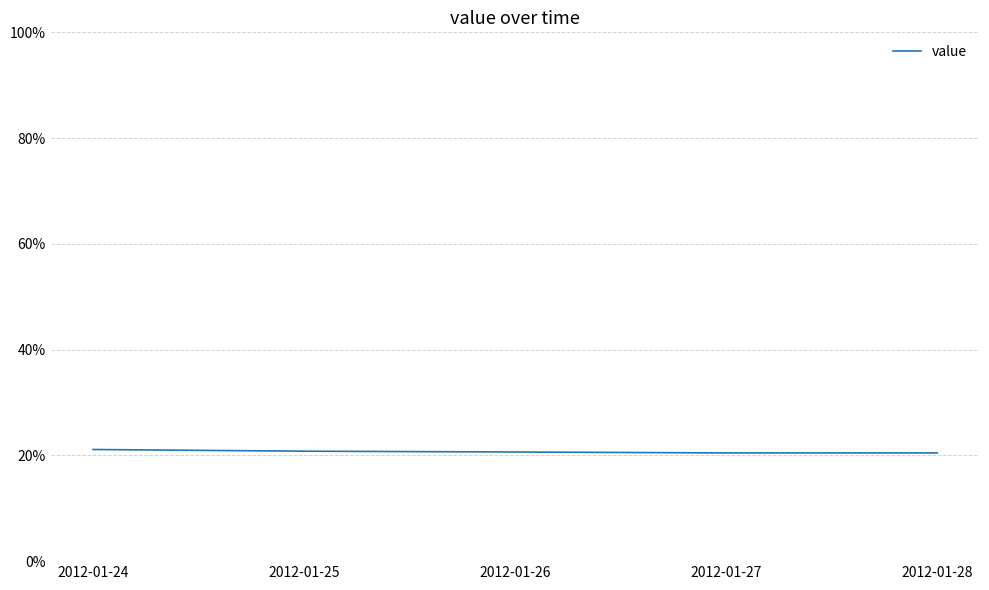

The value at 2012-01-24 is 0.1. True or false?

False